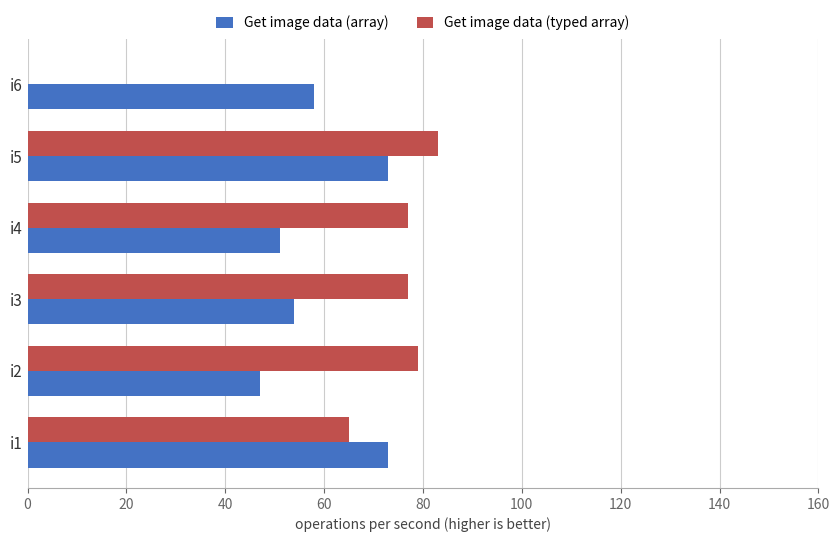

Which series has the largest total across all categories?

Get image data (typed array)